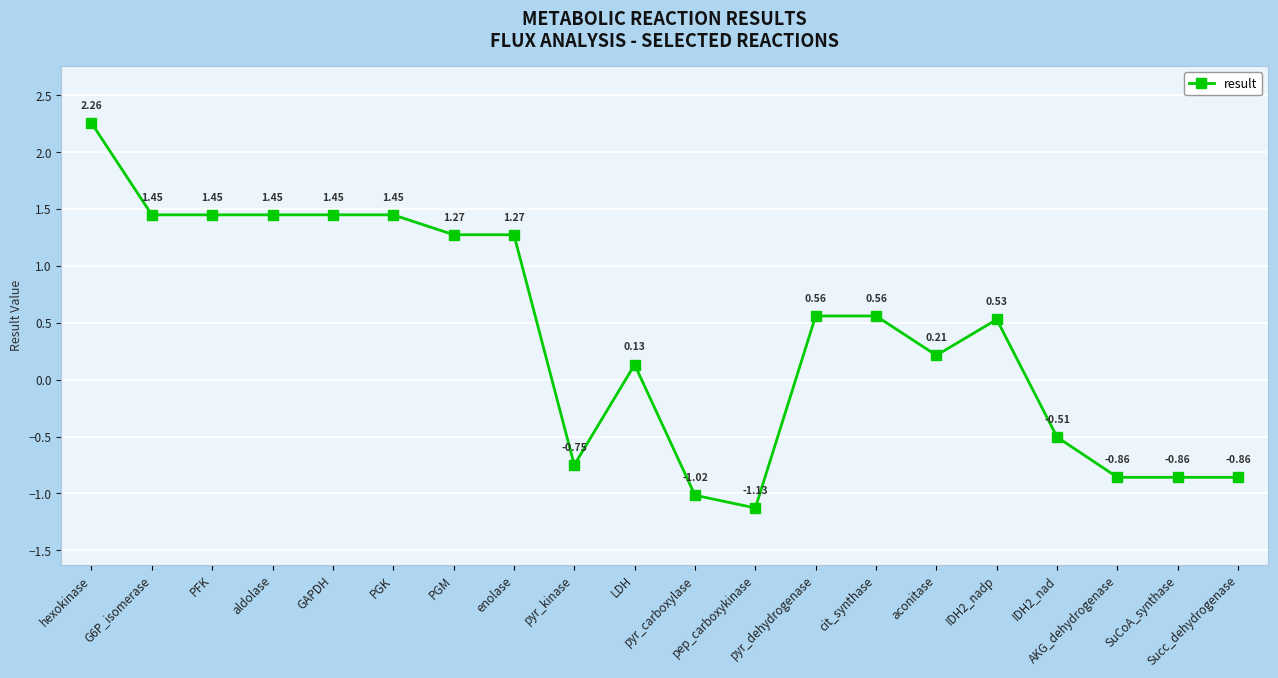

How many data points are less than 0?

7